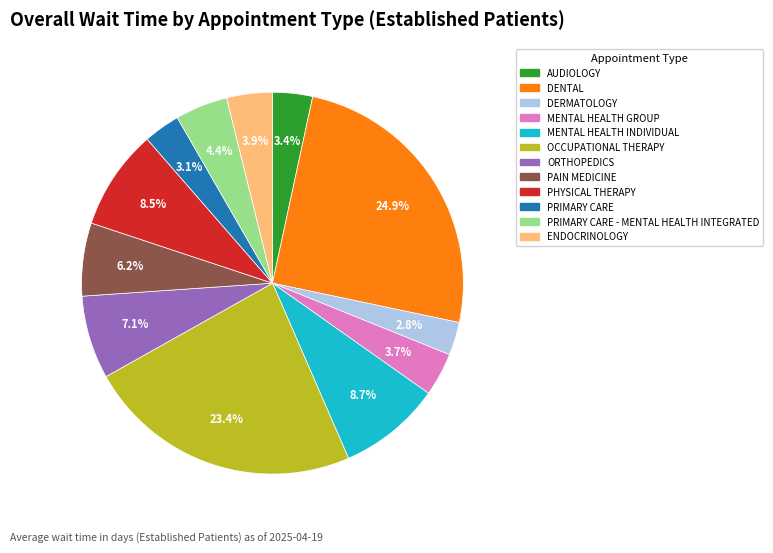

Is there any slice that represents more than half of the pie?

No